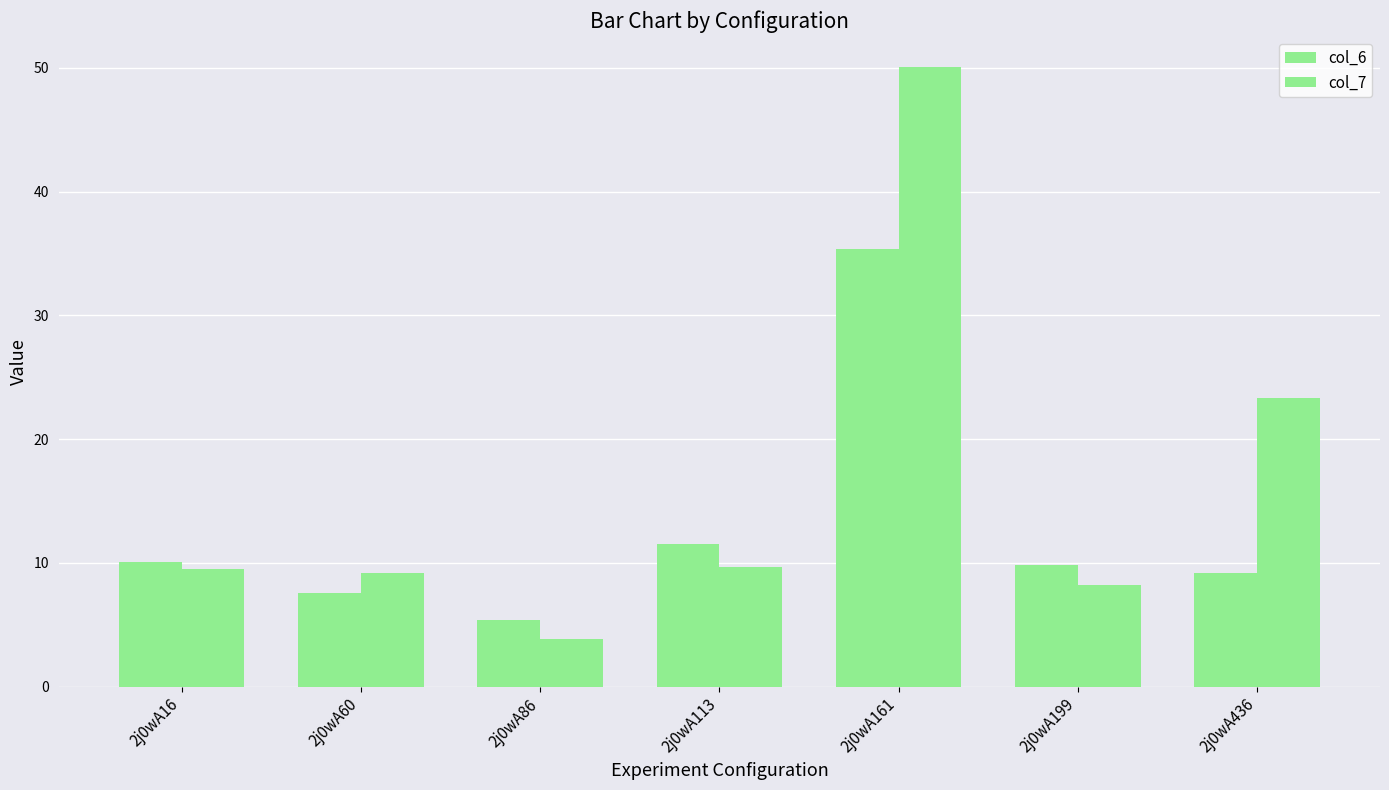

Where does the col_7 series first go above 9?

2j0wA16